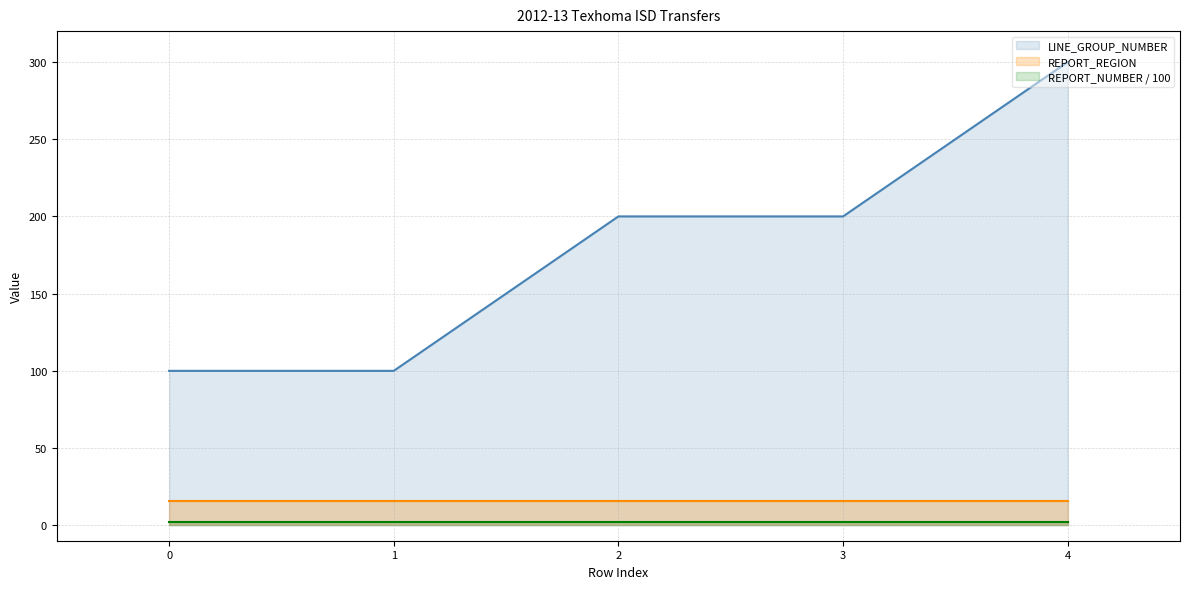

What are all the series names shown in the legend?

LINE_GROUP_NUMBER, REPORT_REGION, REPORT_NUMBER